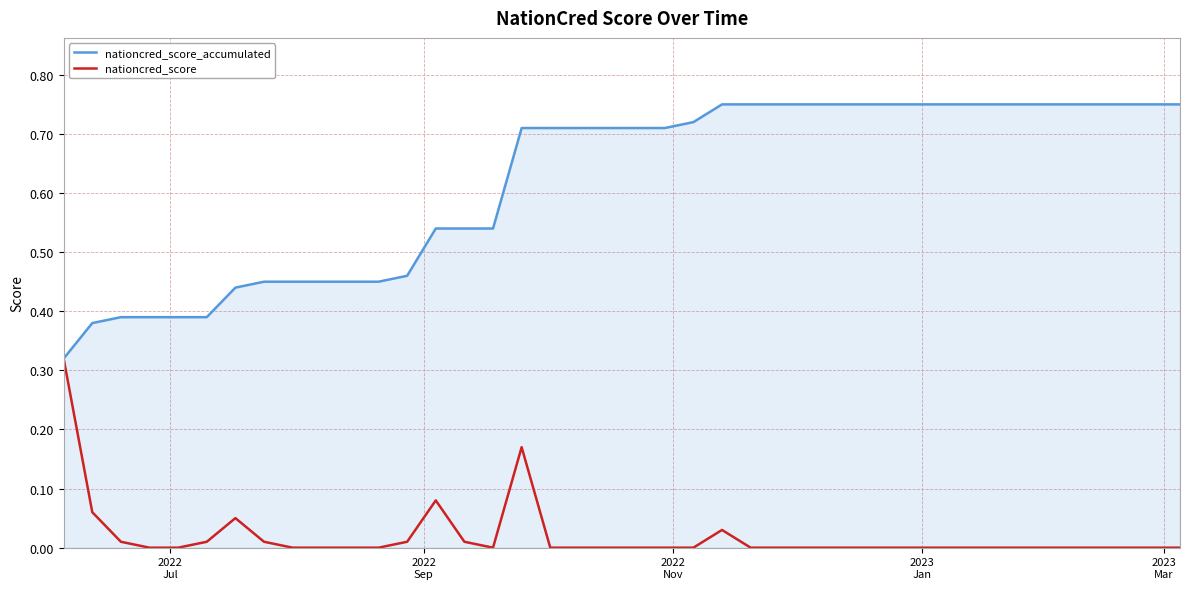

Rank the series by their maximum value, from highest to lowest.

nationcred_score_accumulated, nationcred_score